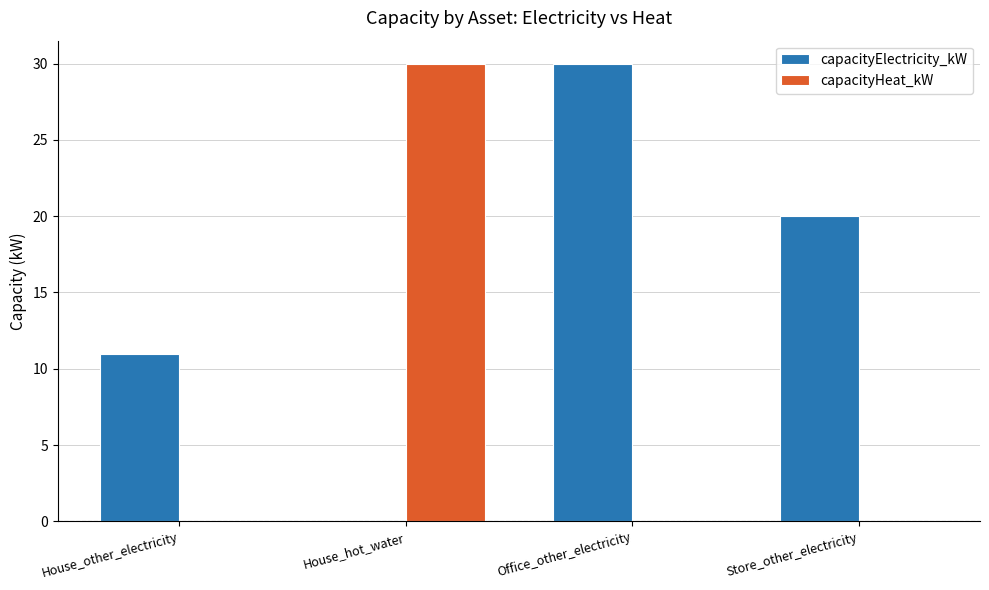

Reading left to right, extract all data points from this chart.

capacityElectricity_kW: 11	0	30	20
capacityHeat_kW: 0	30	0	0